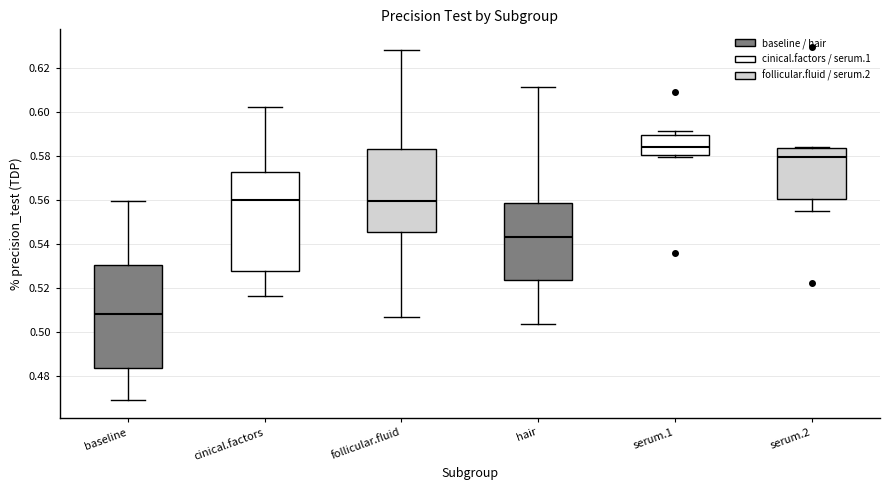

Where is the lower edge of the box for serum.1 on the y-axis? The values are not printed on the chart, so give them approximately, as read against the axis.

0.580